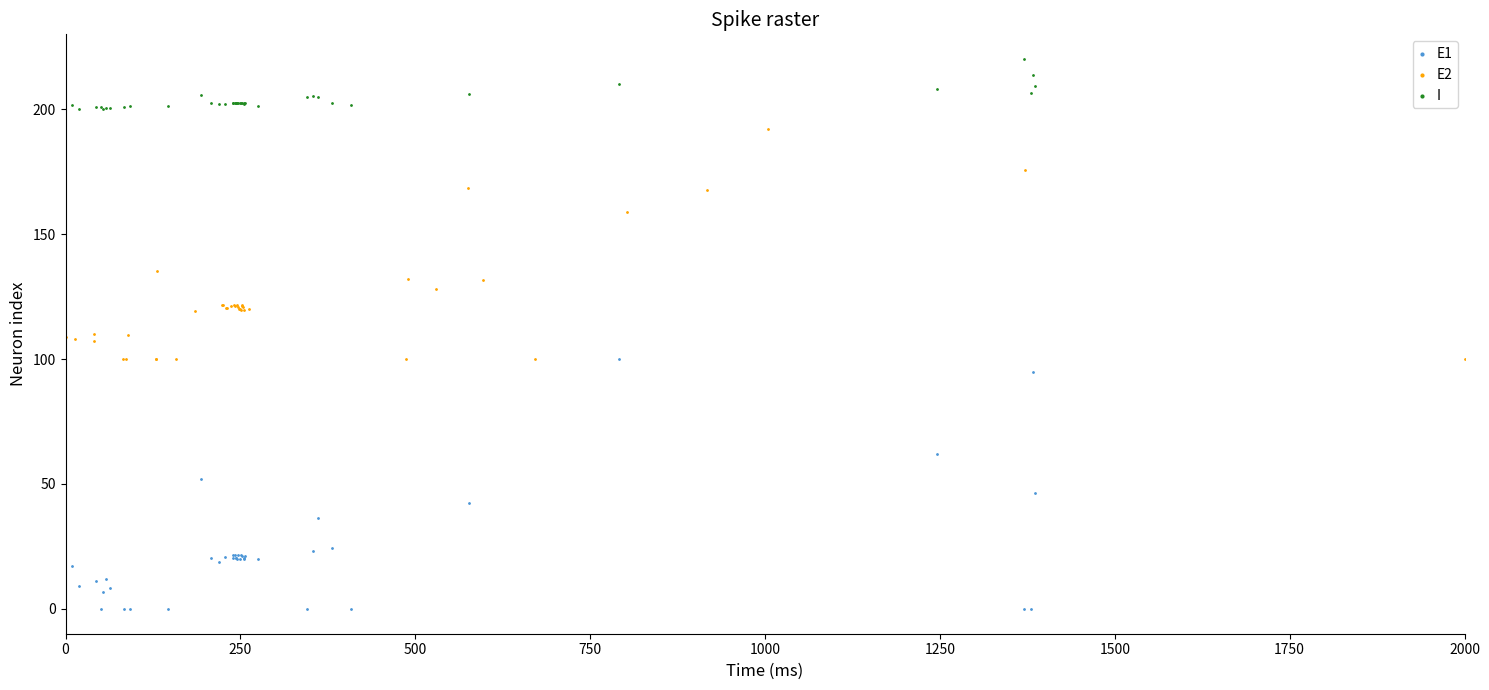

Which series has the widest spread of Y values?

E1